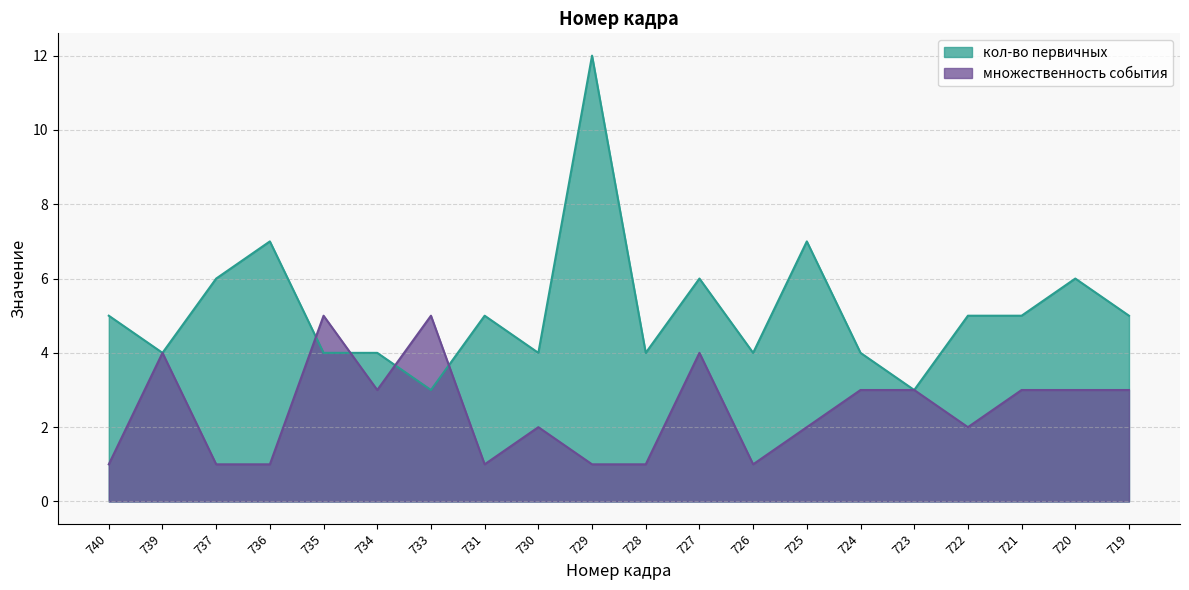

What is the spread (max minus min) of values at 736?

6